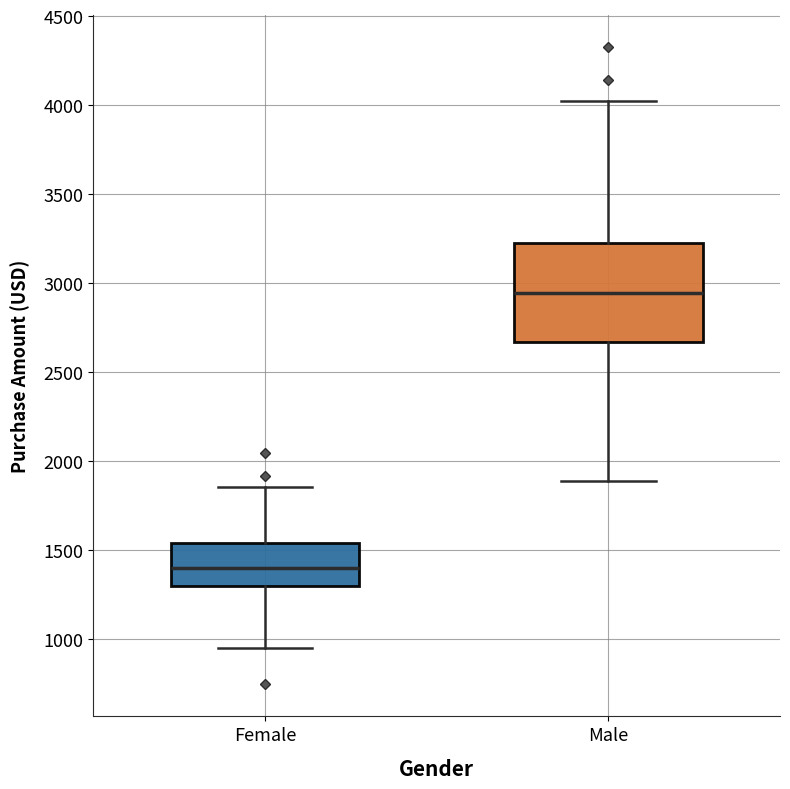

Reading left to right, transcribe this box plot: for each box, give where its median line is, the range the box spans, and where its two whiskers end, as read against the y-axis. The values are not printed on the chart, so give them approximately, as read against the axis.

Female: median 1400, box 1300 to 1550, whiskers 950 to 1850
Male: median 2950, box 2650 to 3250, whiskers 1900 to 4050